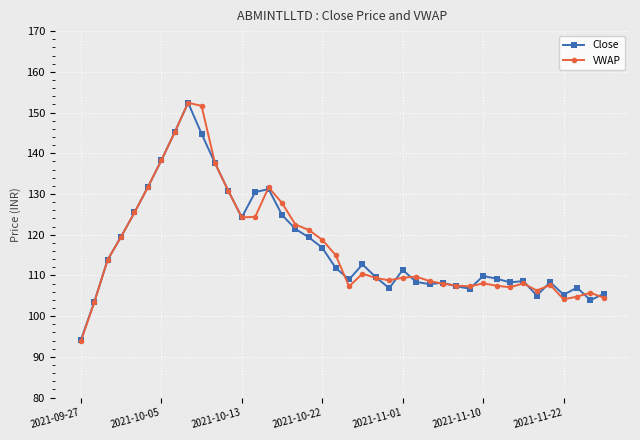

True or false: VWAP has more than 2 points higher than both neighbors.

True